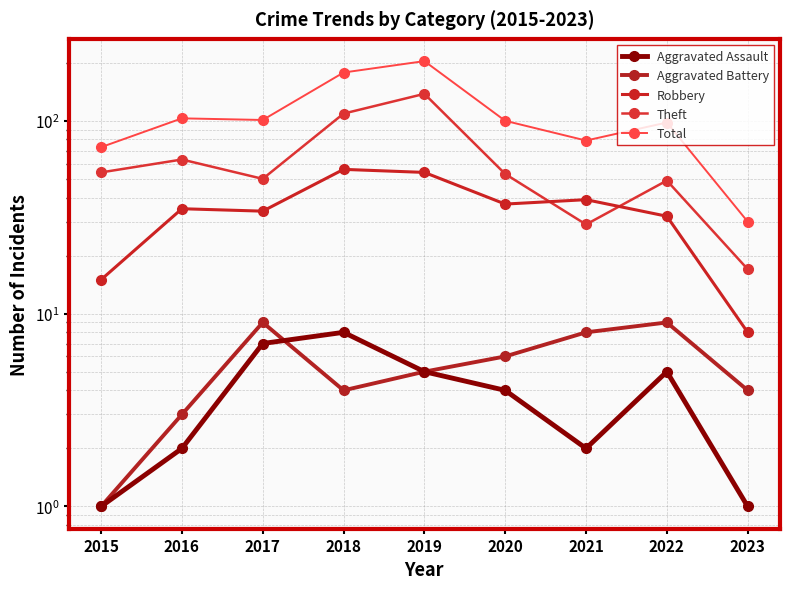

At which category is the sum across all series the highest?

2019